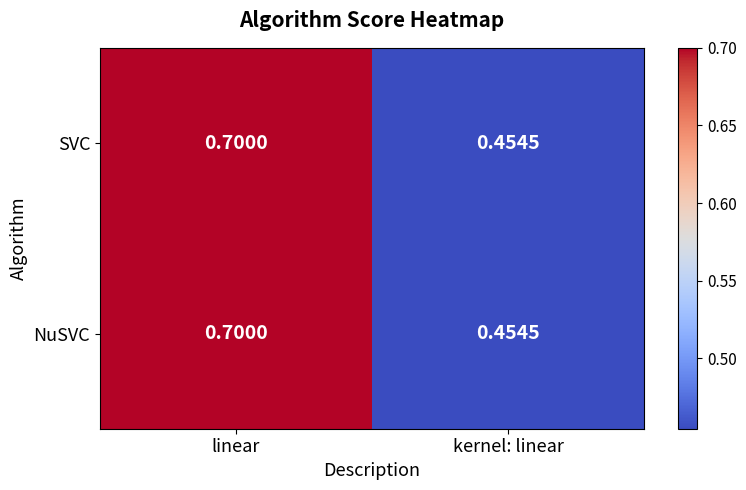

At which label is SVC closest to 0?

kernel: linear